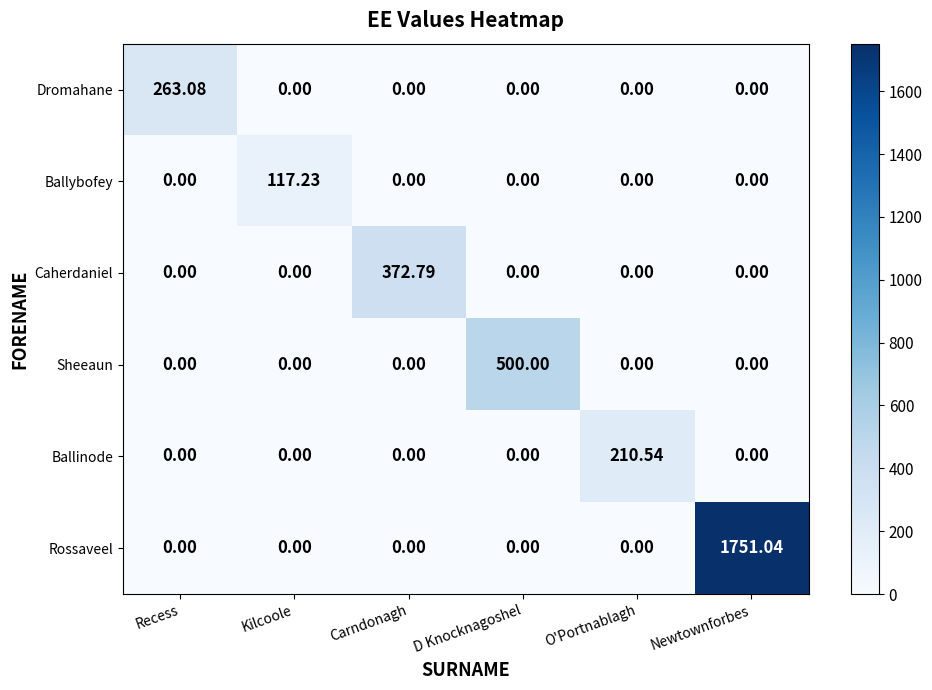

Count the number of data series in this chart.

6